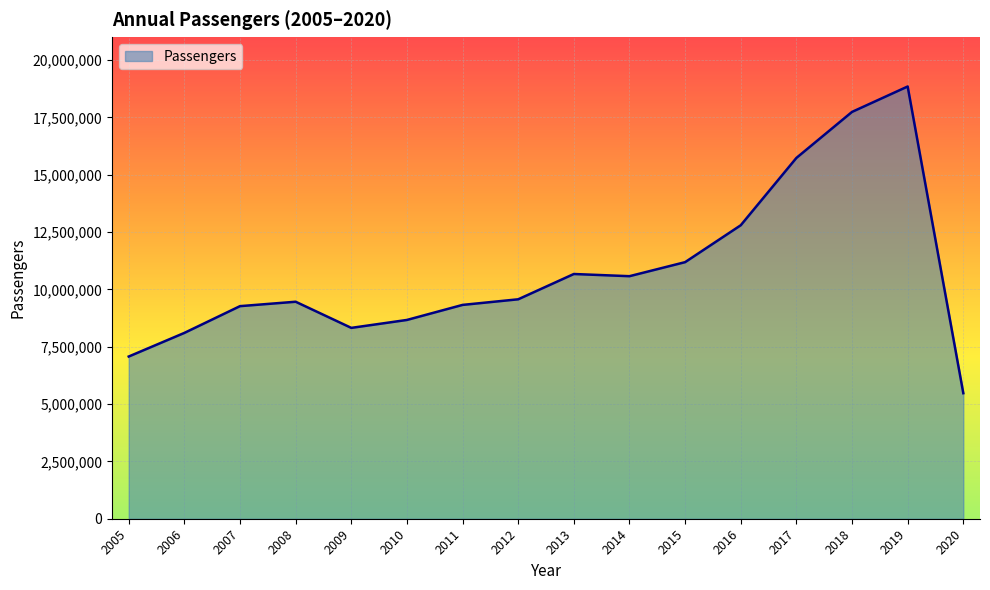

What is the greatest value displayed?

18844591